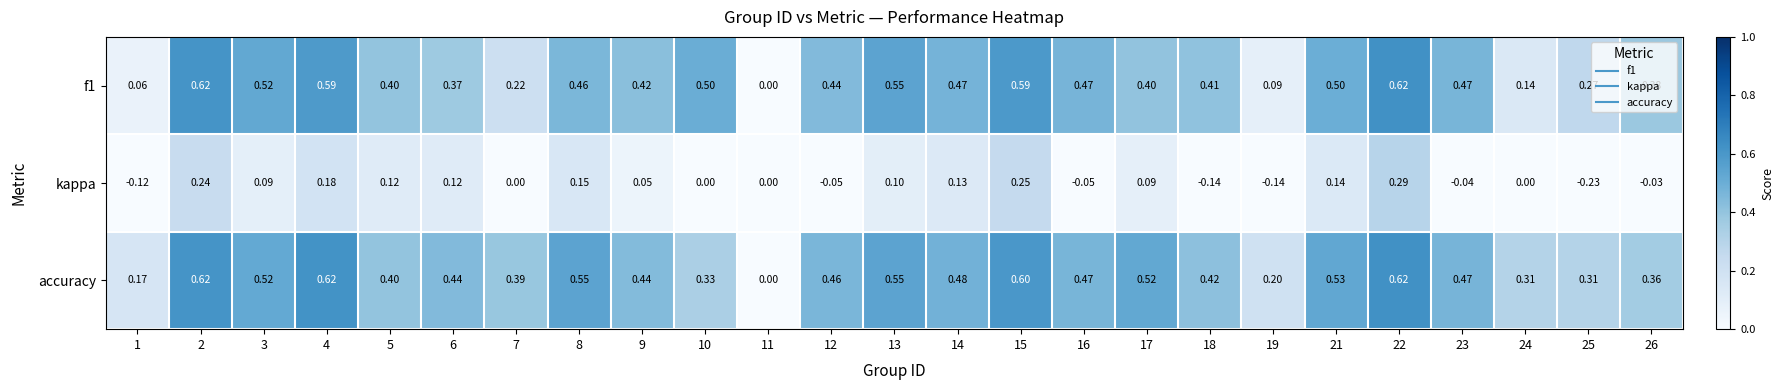

Which series changed the most between 6 and 11?

accuracy